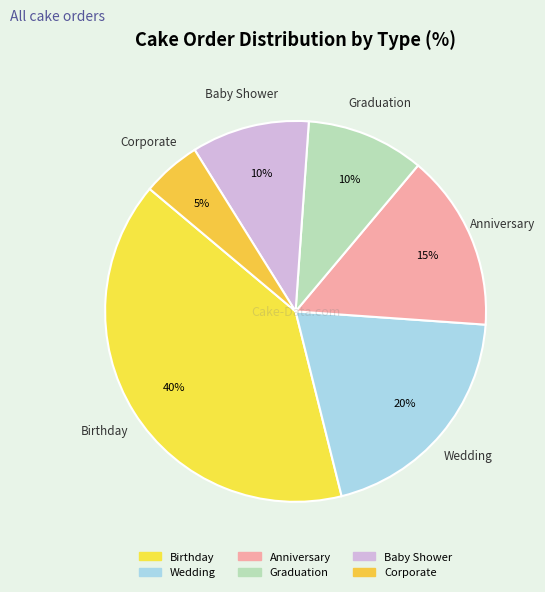

How many slices are in this pie chart?

6